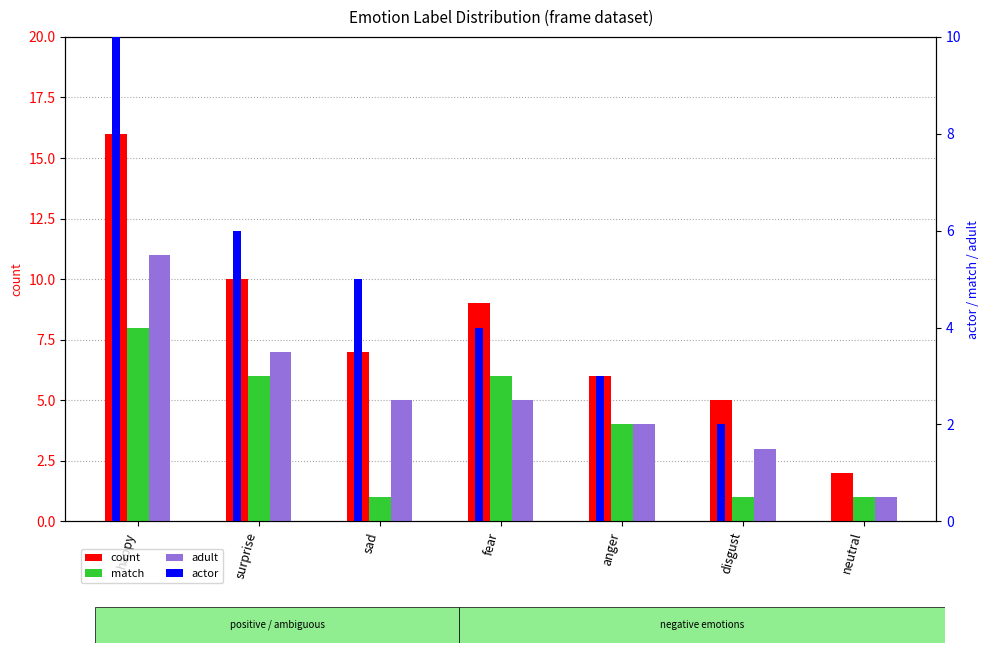

Between happy and disgust, which is larger?

happy